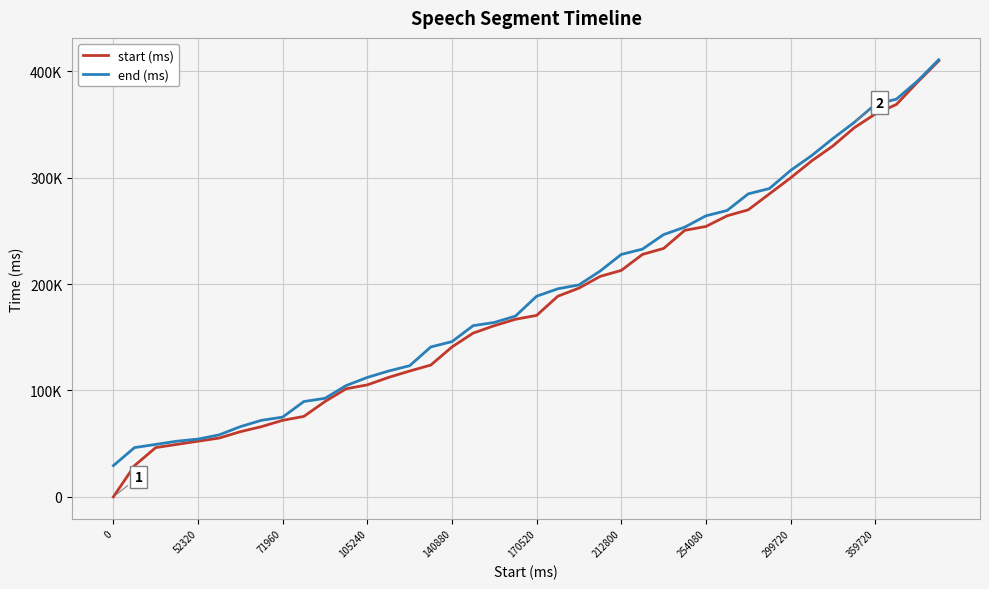

Does the chart display data point markers on the line(s)?

No